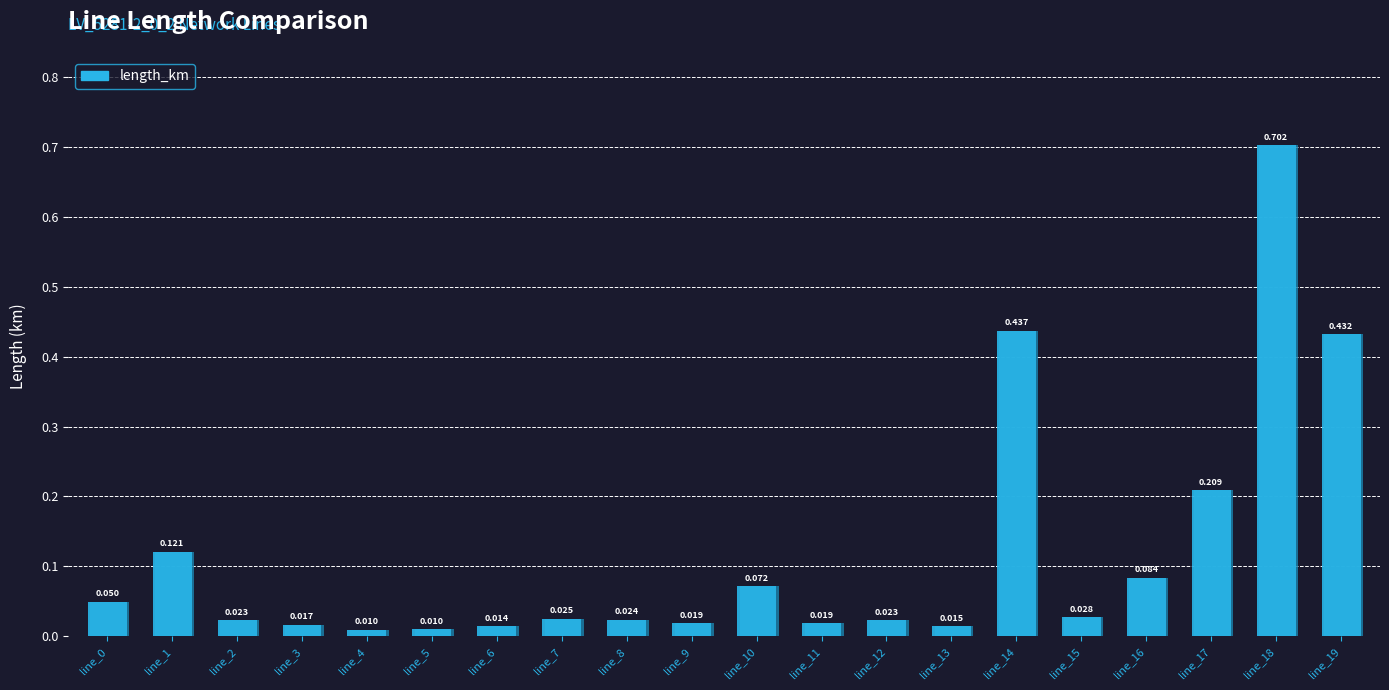

At which category does the chart reach its minimum across all series?

line_4